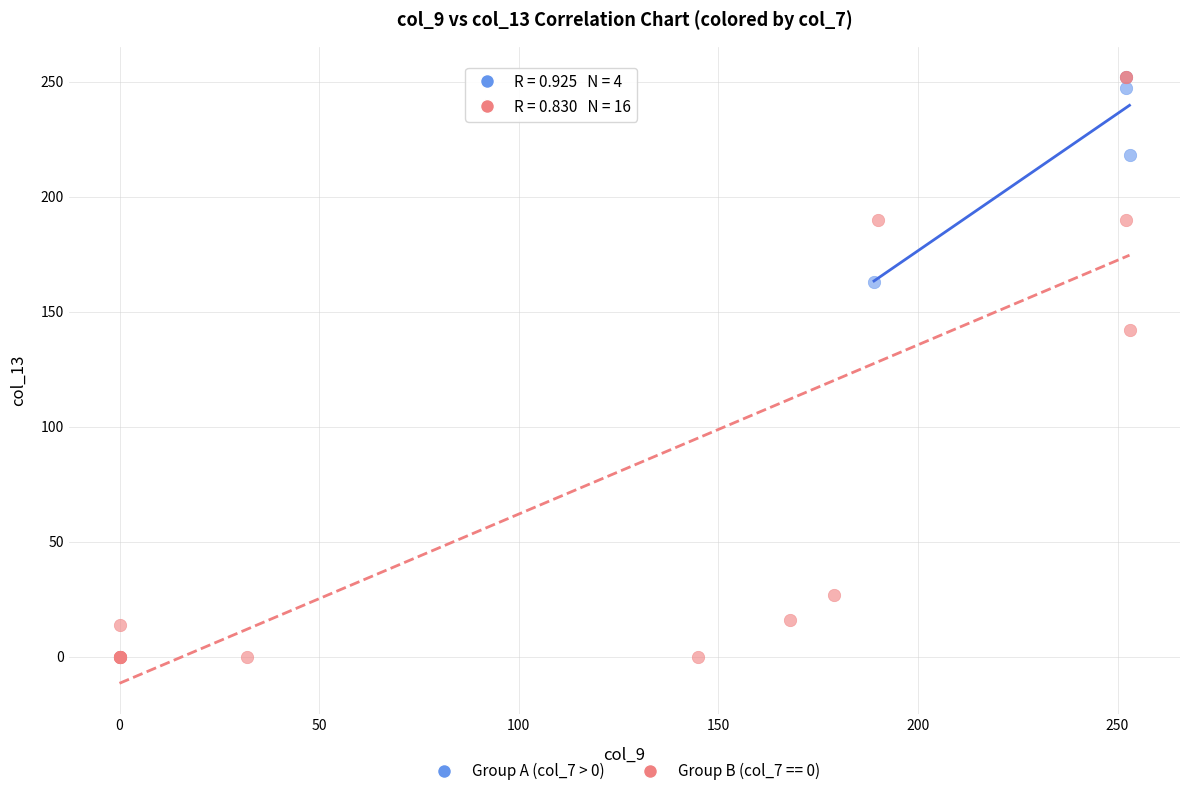

Which series has the largest Y range (max minus min)?

Group B (col_7 == 0)